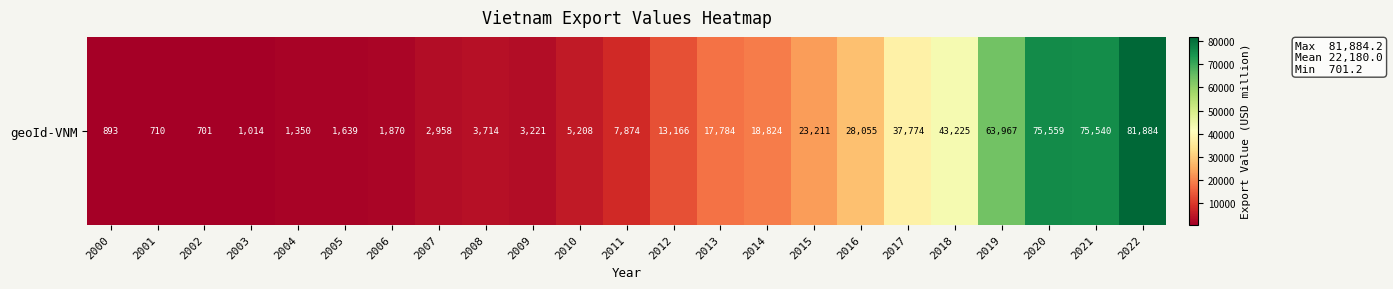

Reading left to right, transcribe all the data shown in this chart.

892.8	710.1	701.2	1014.1	1349.5	1638.6	1869.7	2958.4	3714.1	3220.6	5208.3	7873.8	13166.4	17784.3	18823.5	23211.4	28054.6	37774.2	43225.1	63966.6	75558.9	75540.1	81884.2